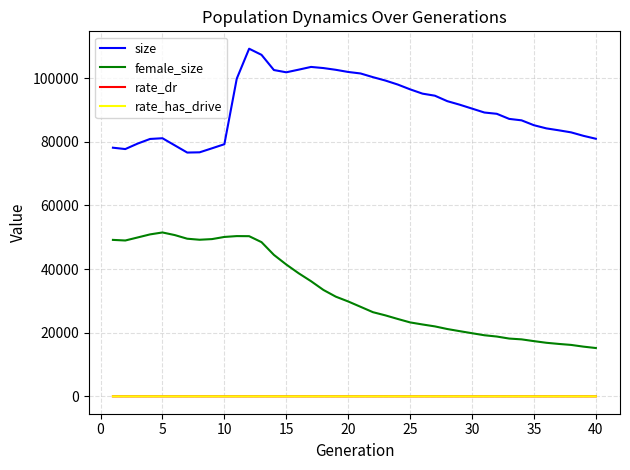

True or false: rate_has_drive and size cross at least once.

False